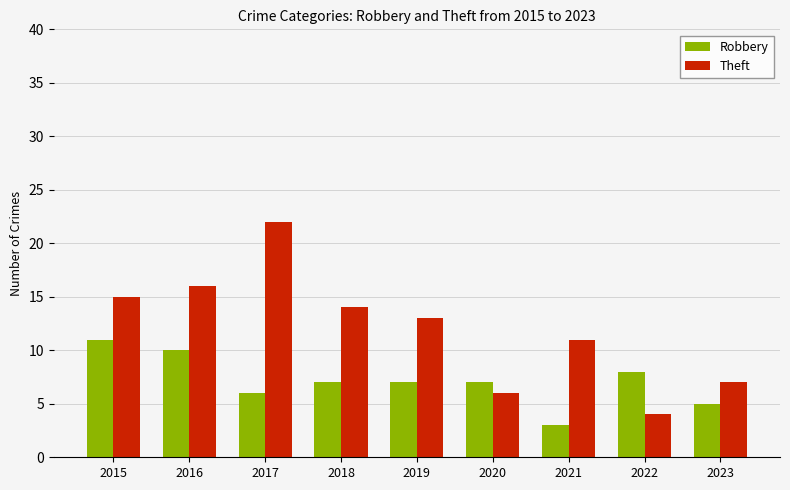

What is the value of the Theft bar at the 8th from the left?

4